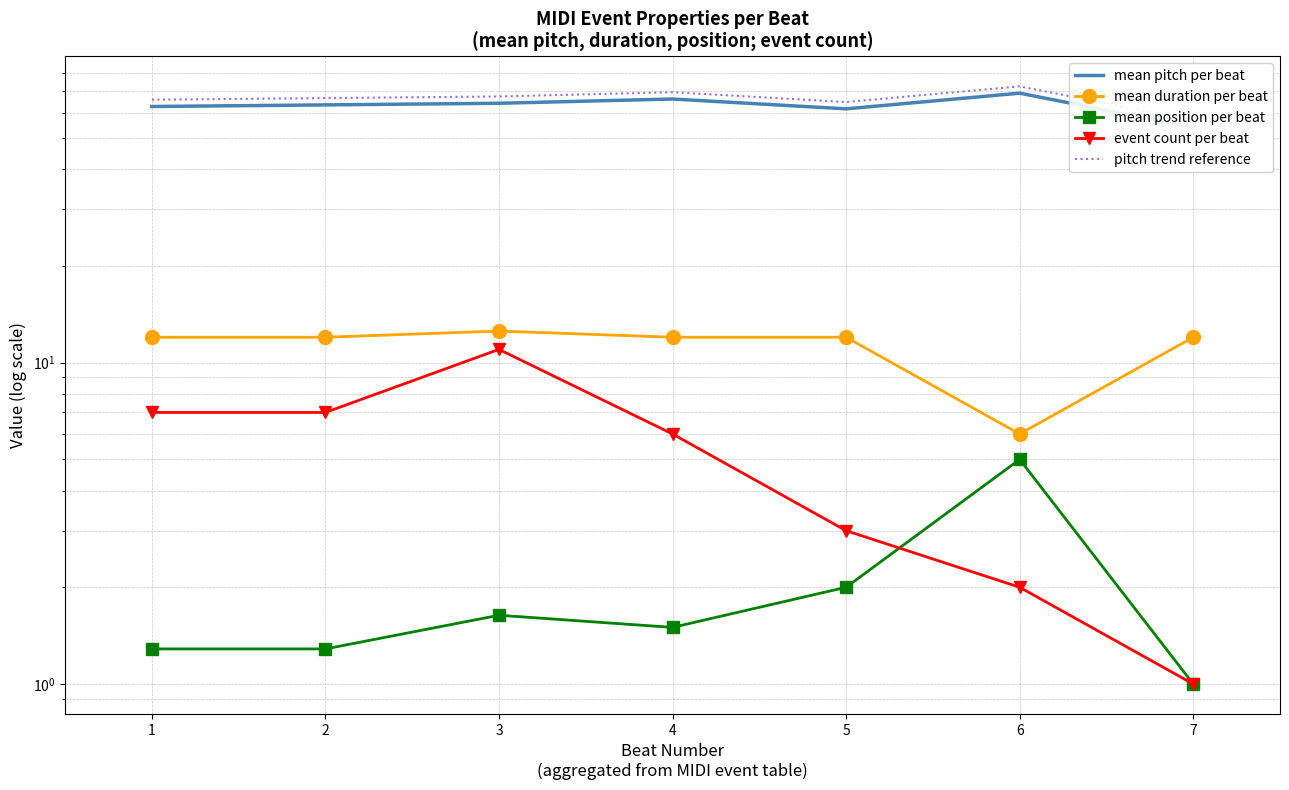

The value of pitch trend reference at 2 is 66.6. True or false?

True